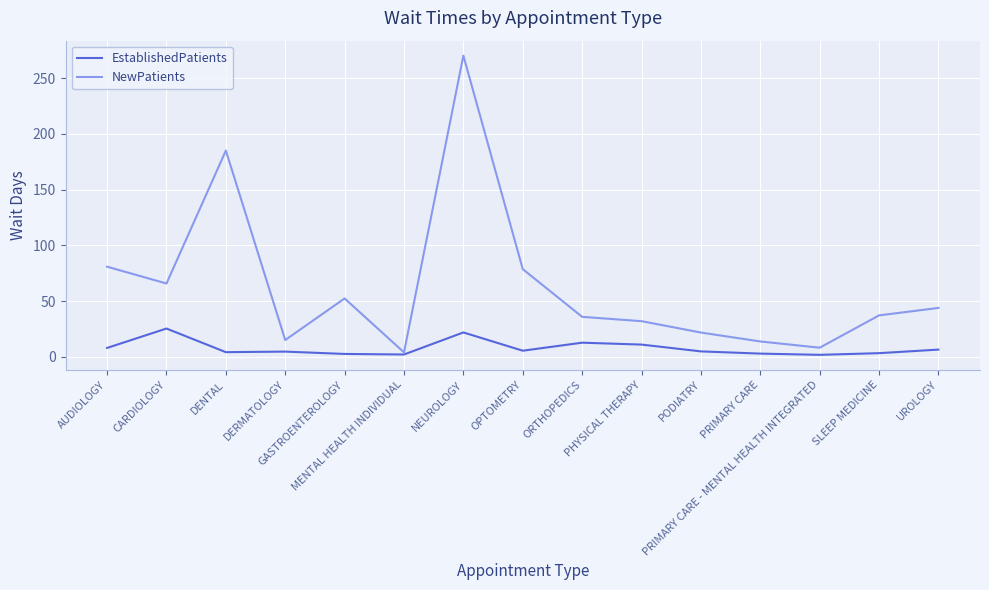

What is the maximum value for EstablishedPatients?

25.4